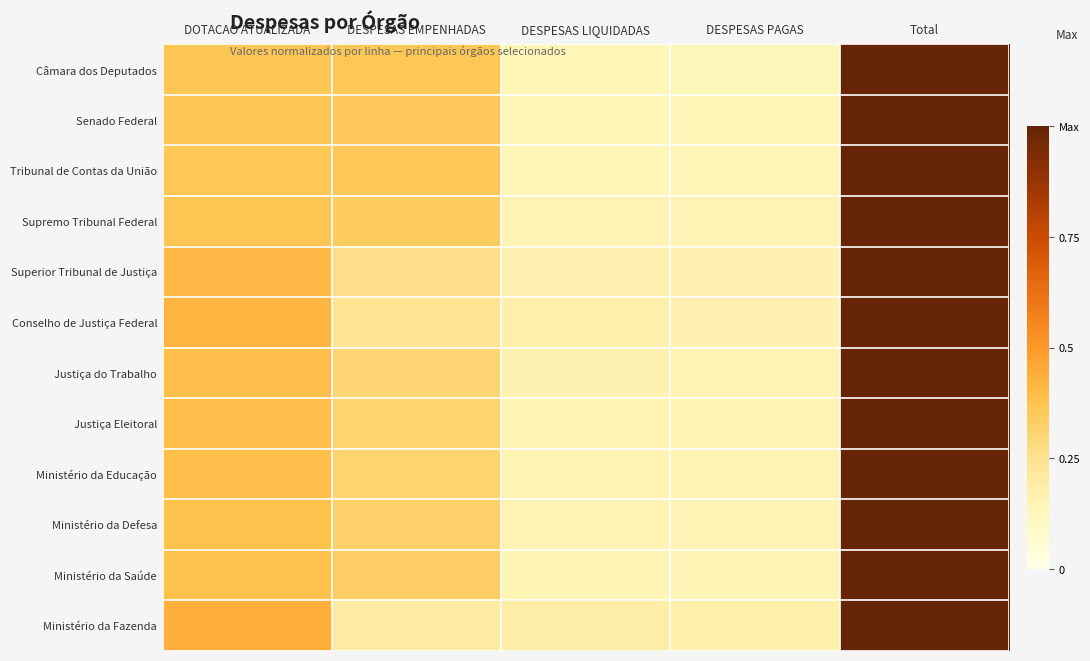

At how many categories does at least one series exceed 0?

5